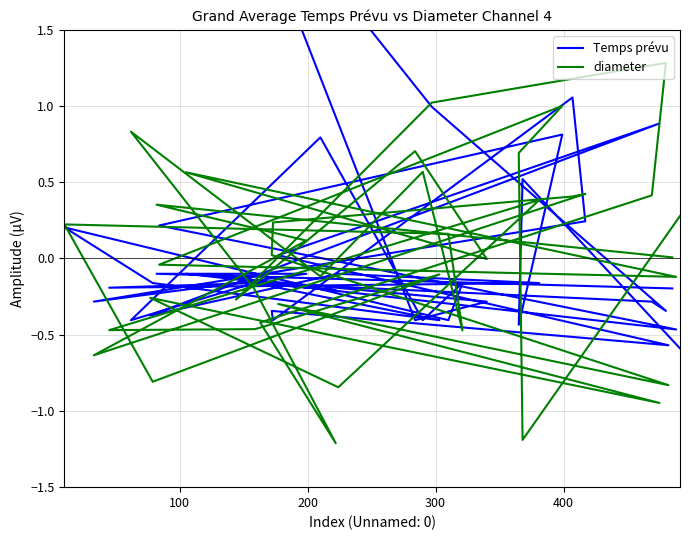

What is the difference between the maximum and minimum values in the Temps prévu series?

3.2